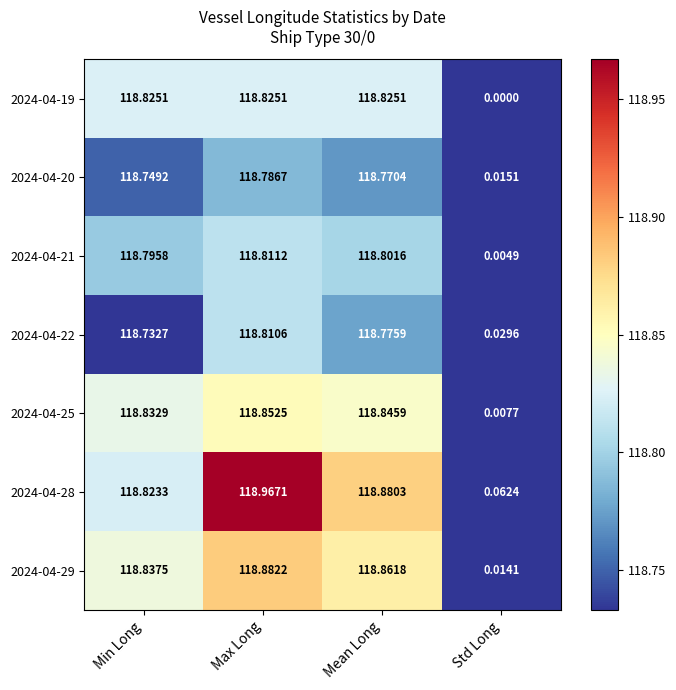

At which category is the sum across all series the highest?

Max Long